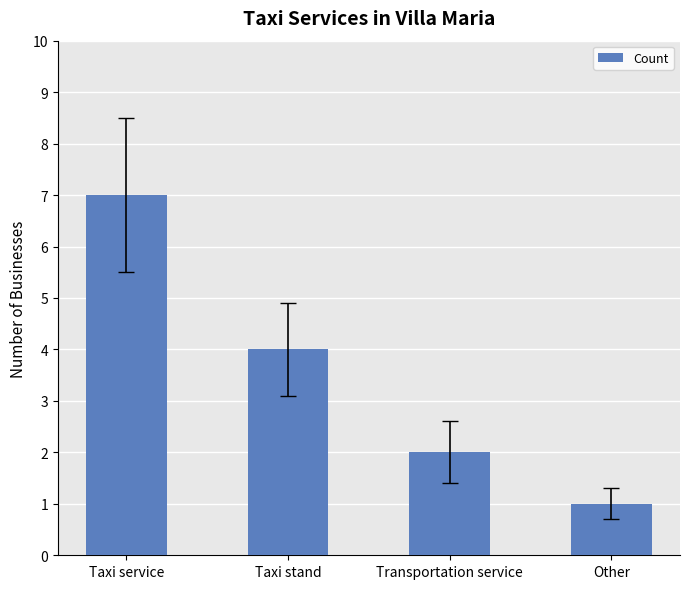

Which has a higher value, Other or Transportation service?

Transportation service